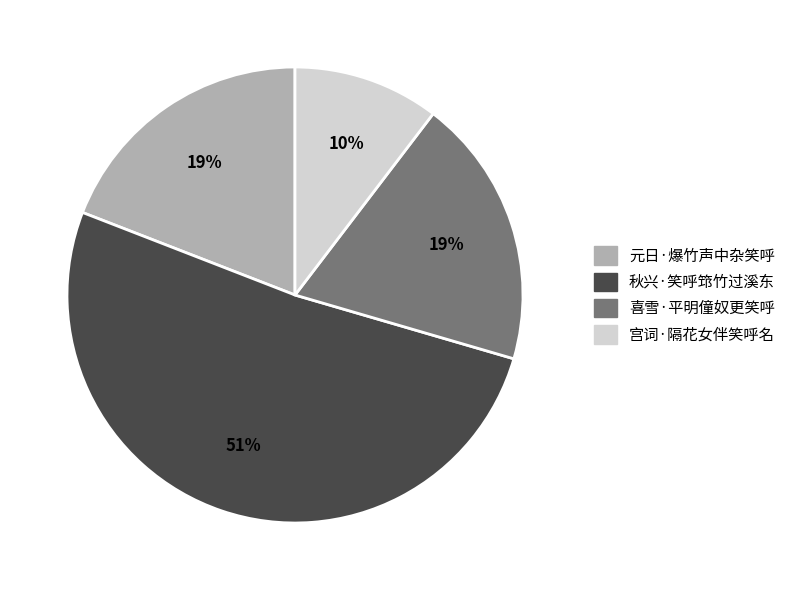

Between 秋兴·笑呼筇竹过溪东 and 宫词·隔花女伴笑呼名, which is larger?

秋兴·笑呼筇竹过溪东